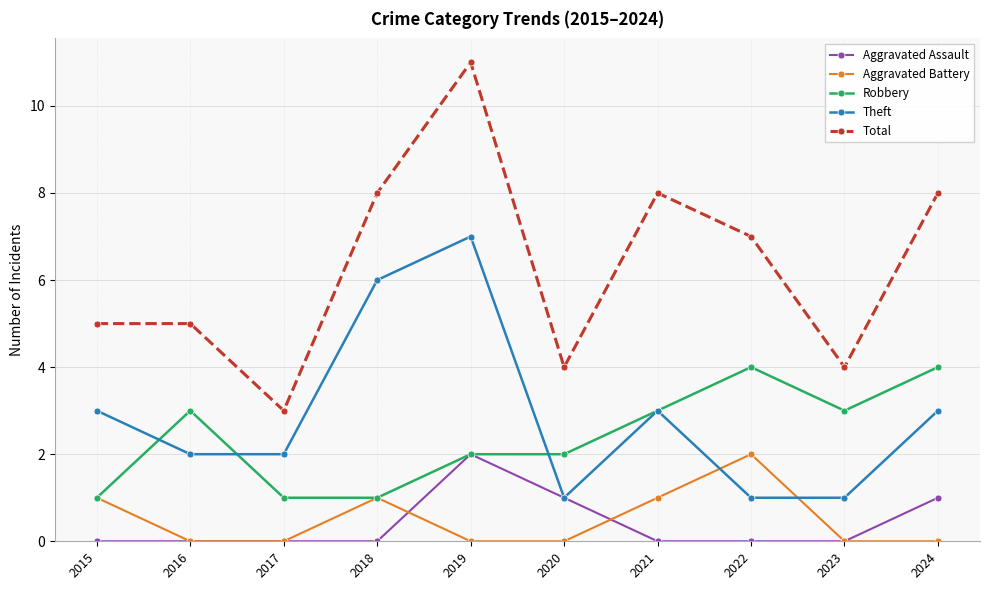

Which series has the widest spread of values?

Total